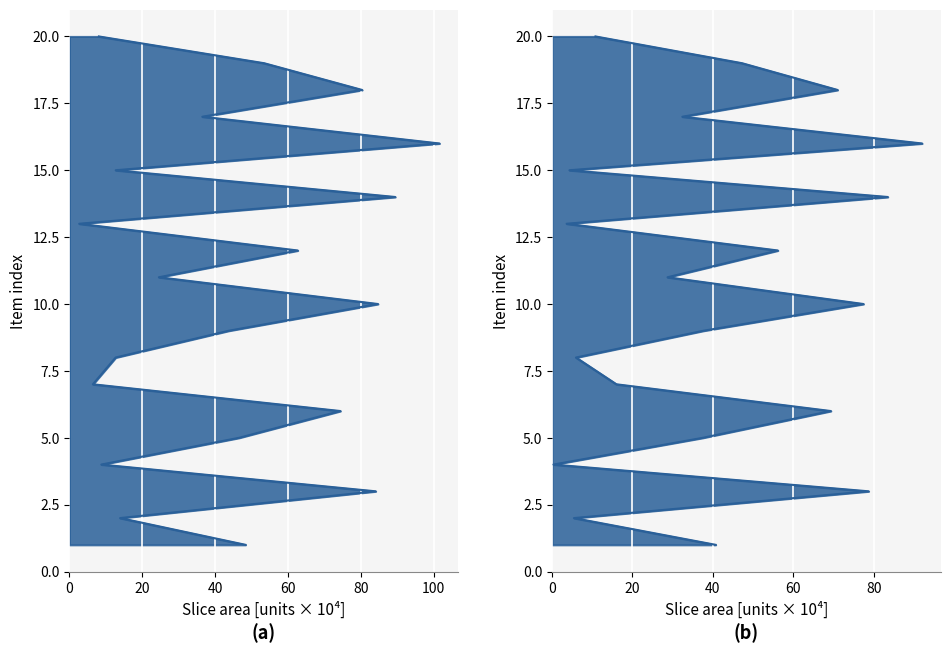

Between 100 and 20, which is larger?

100